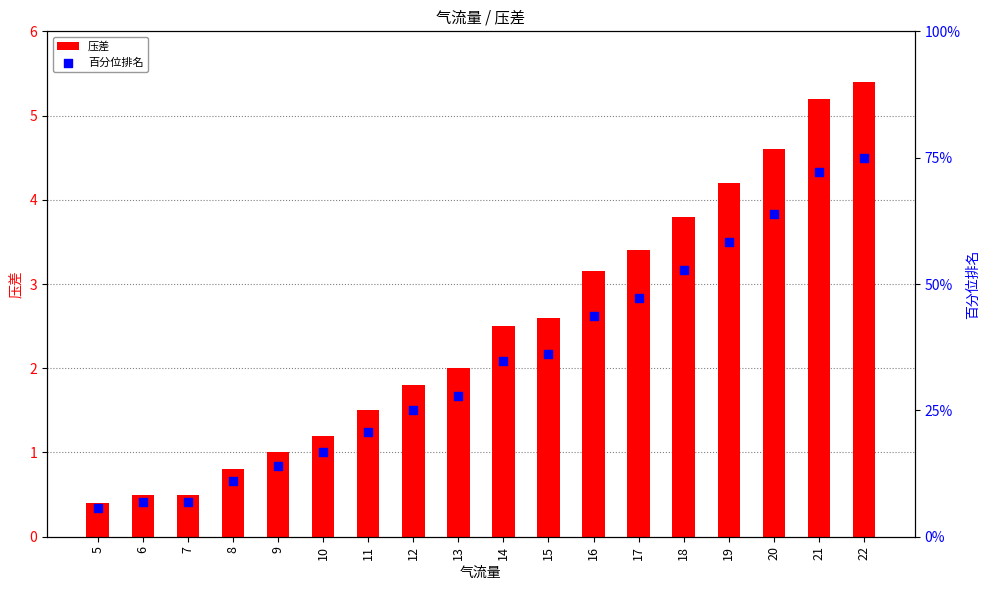

At which category is the sum across all series the highest?

22